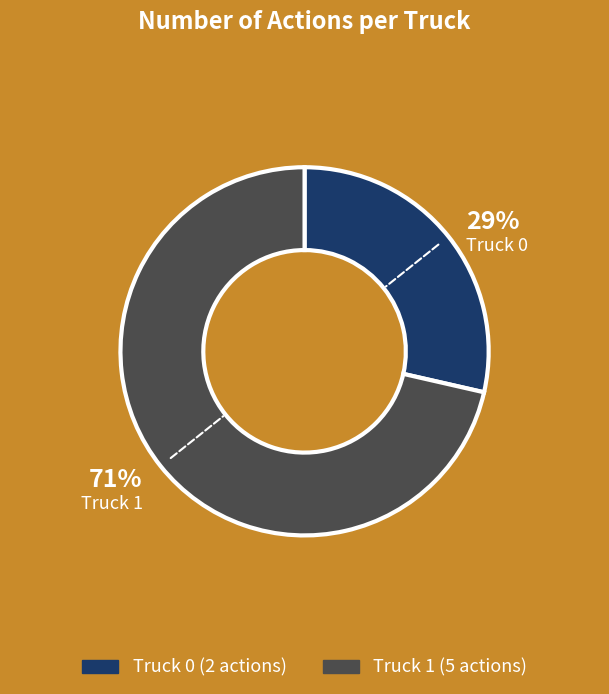

True or false: Truck 1 accounts for 71% of the total.

True